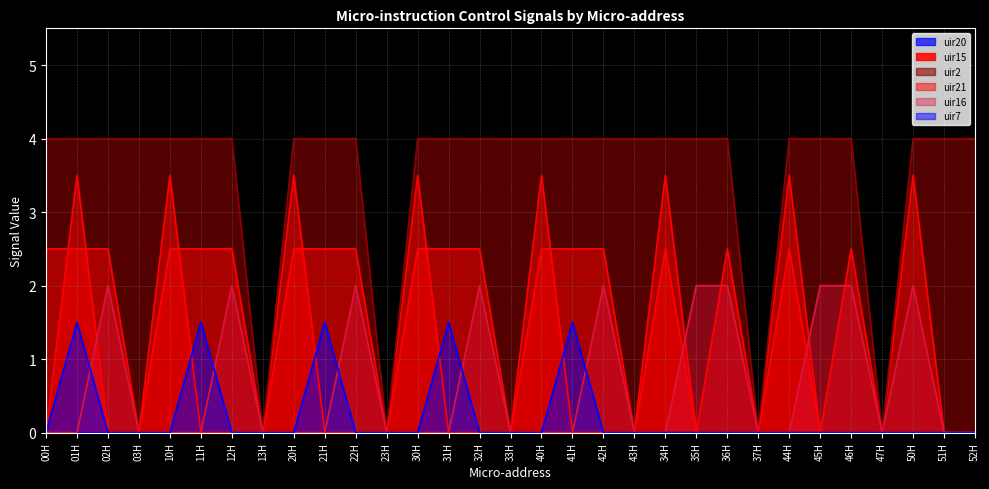

Does the chart display data point markers on the line(s)?

No